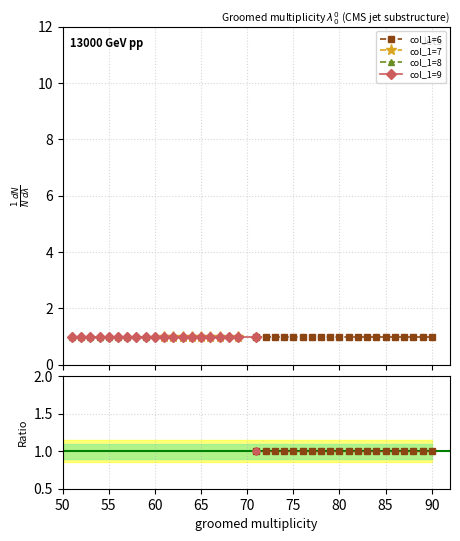

Rank the series by their maximum value, from highest to lowest.

col_1=6, col_1=7, col_1=8, col_1=9